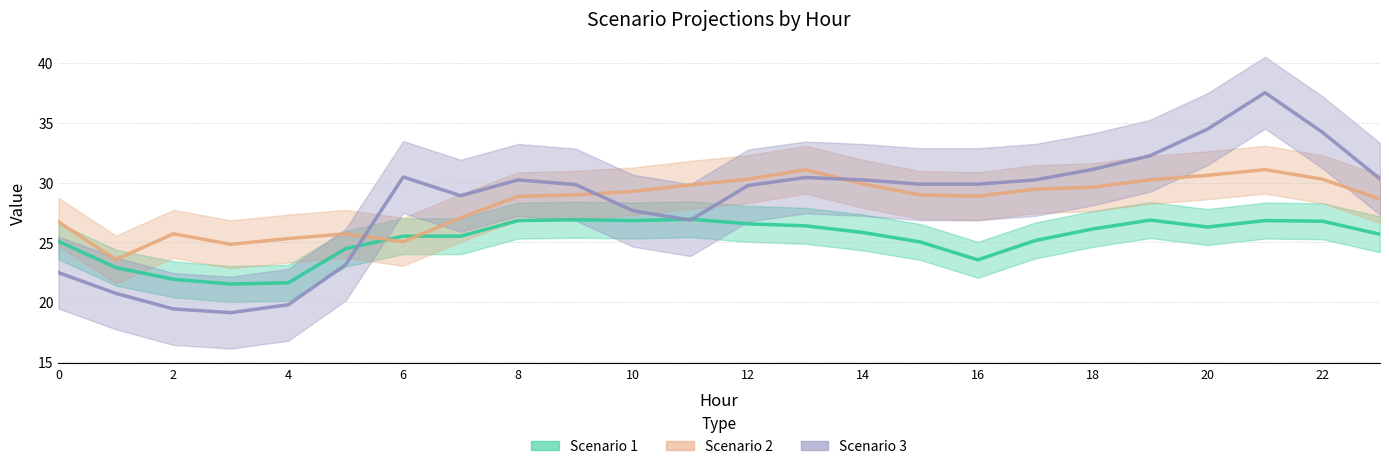

What is the value of the Scenario 1 point at the 8th from the left?

25.5